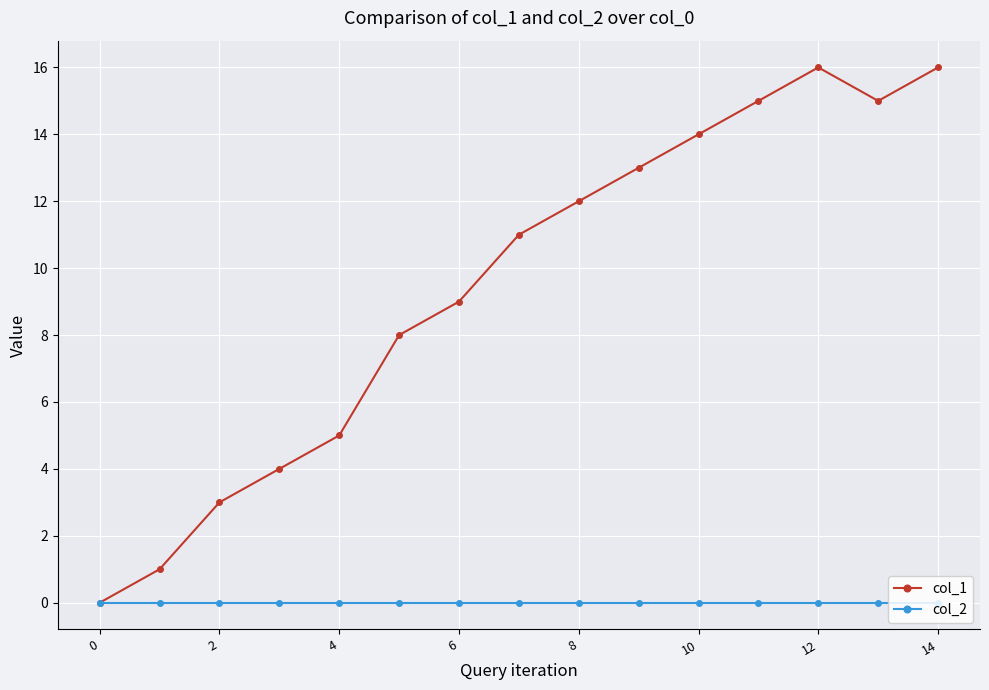

Which series has the widest spread of values?

col_1